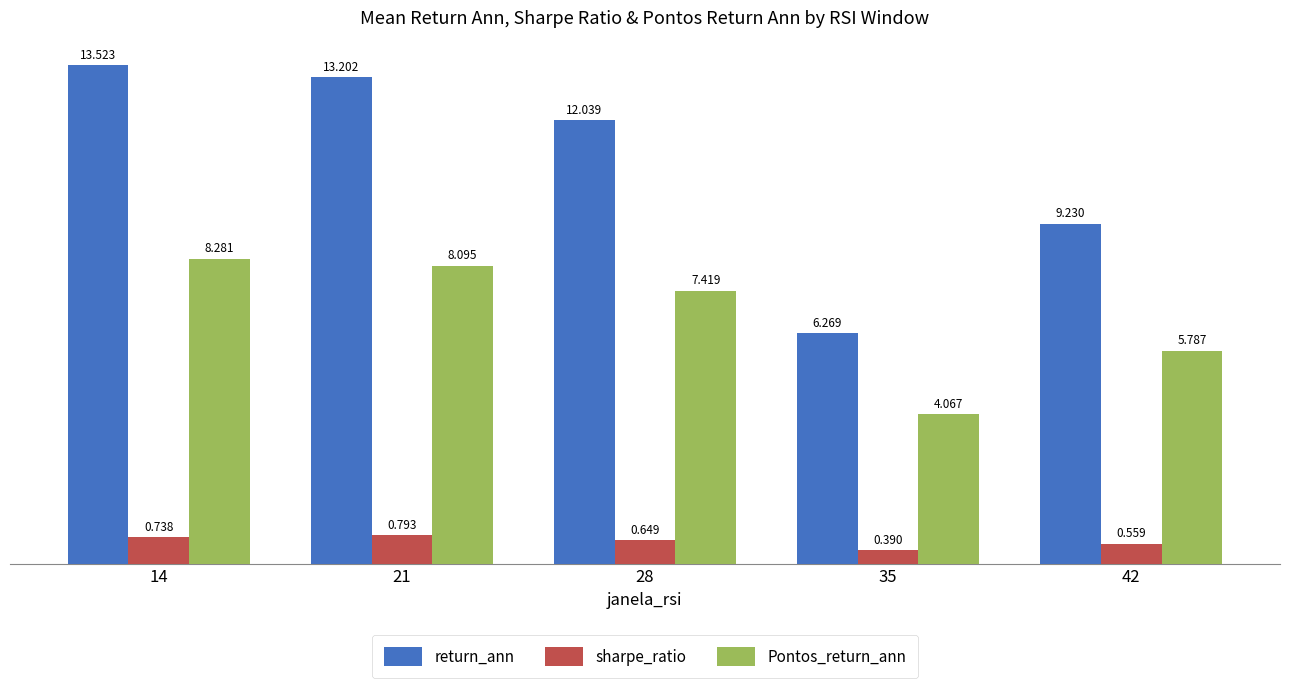

Which series has the largest range (max minus min)?

return_ann